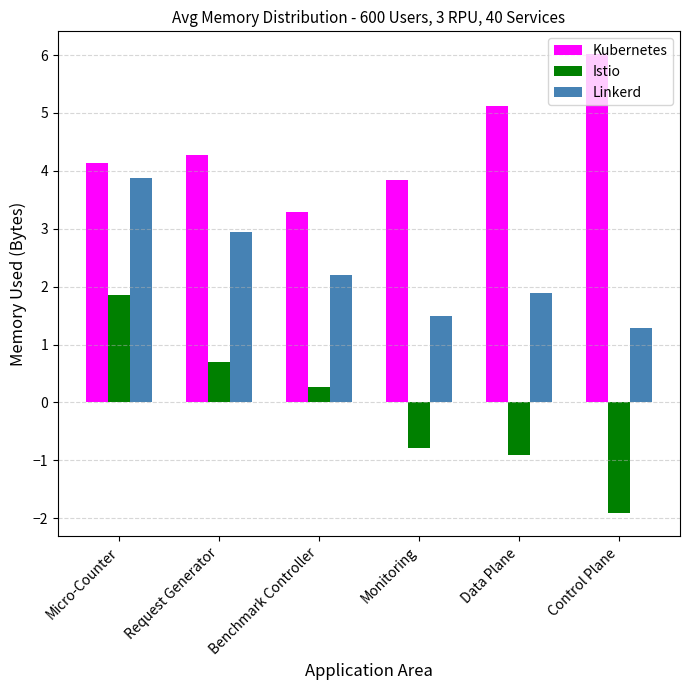

Which series has the widest spread of values?

Istio